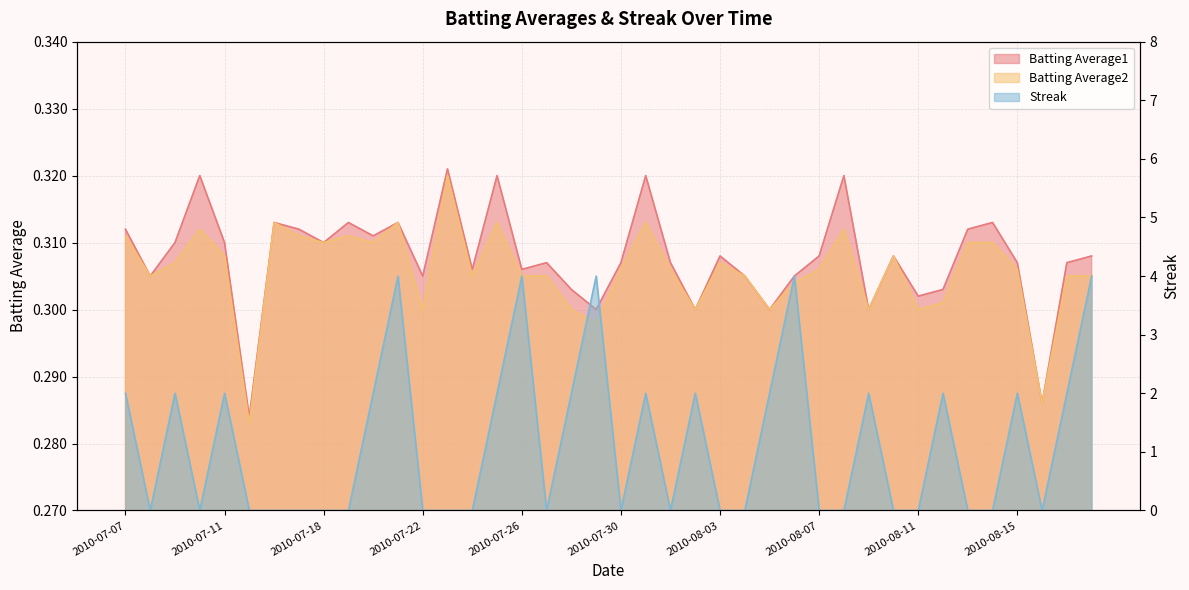

How many intersections are there between Streak and Batting Average2?

24